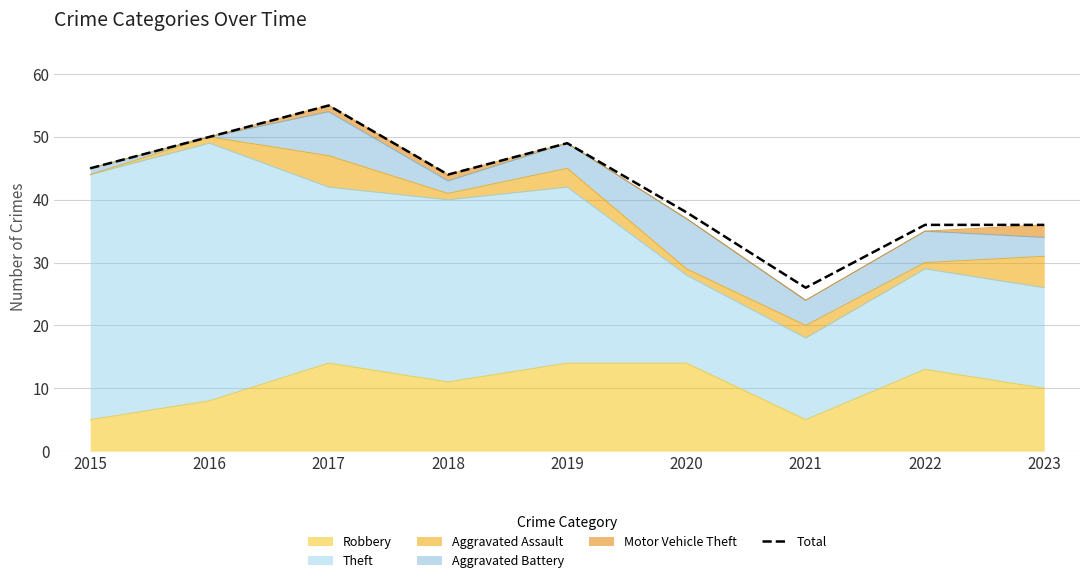

Rank the categories by value from highest to lowest.

2017, 2016, 2019, 2015, 2018, 2020, 2022, 2023, 2021